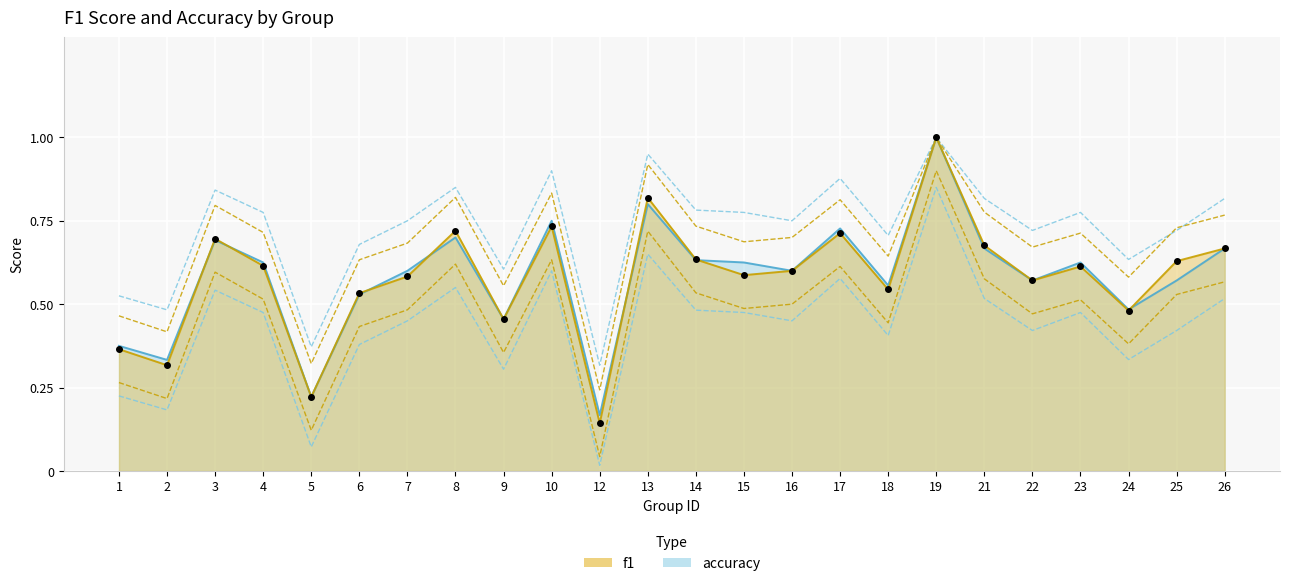

What is the difference between the second highest and second lowest values in the f1 series?

0.6